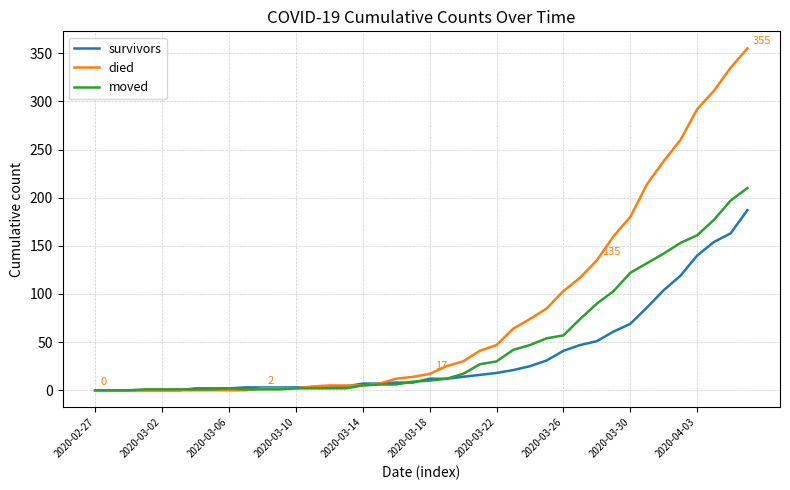

What is the maximum value for moved?

210